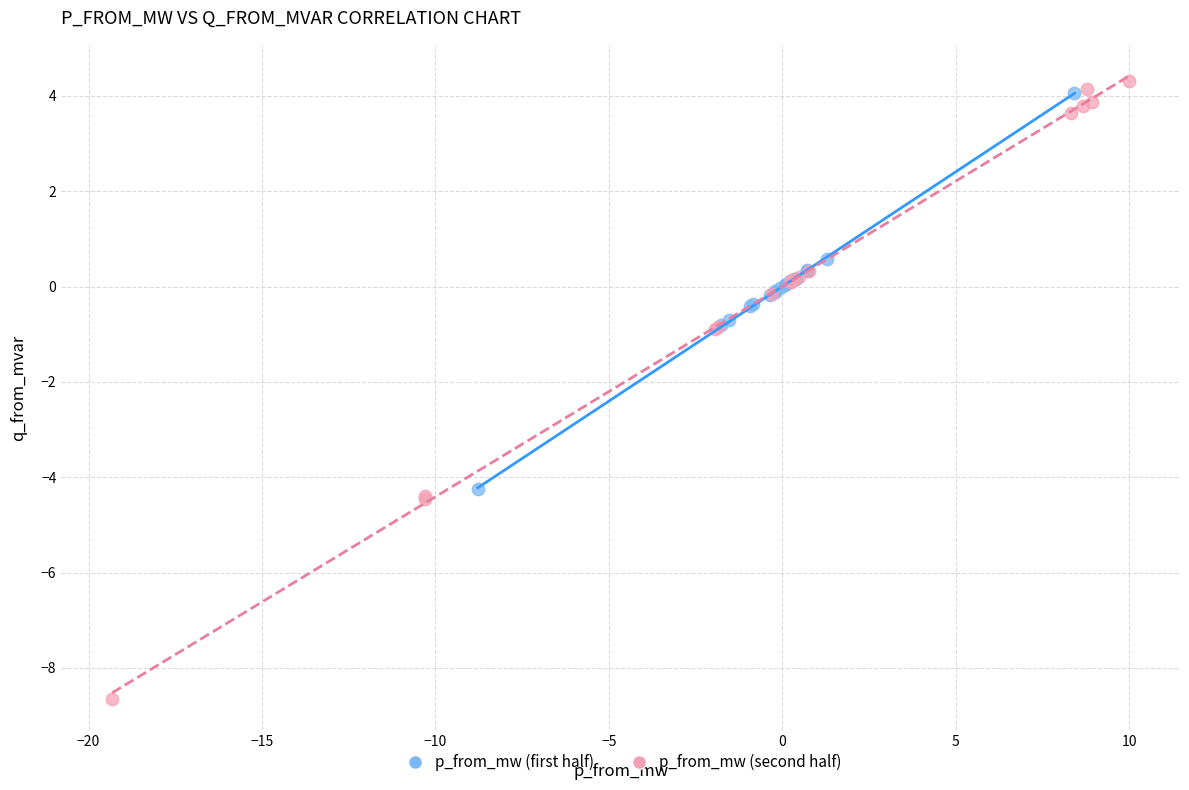

Which series has the widest spread of Y values?

p_from_mw (second half)